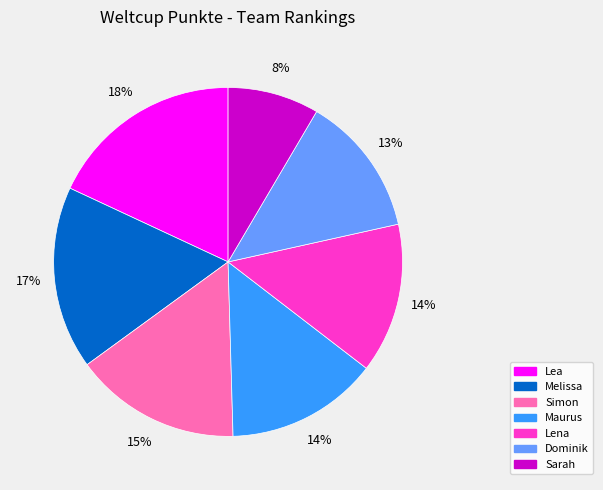

To the nearest percent, what portion does Maurus represent?

14%